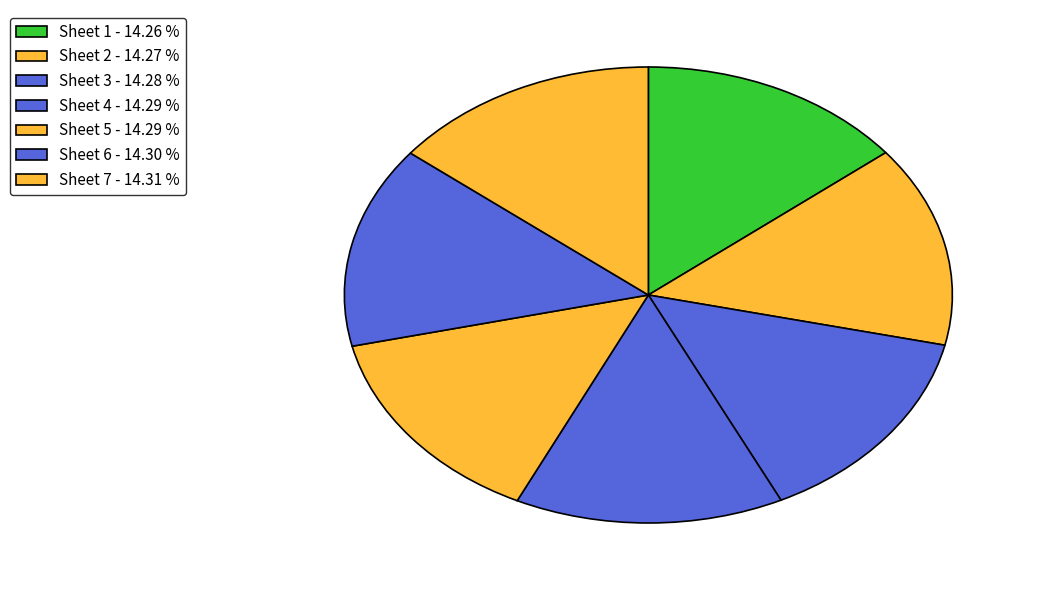

How many segments does this pie chart have?

7